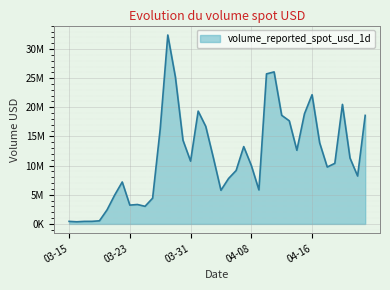

Where is the first local maximum?

2025-03-22